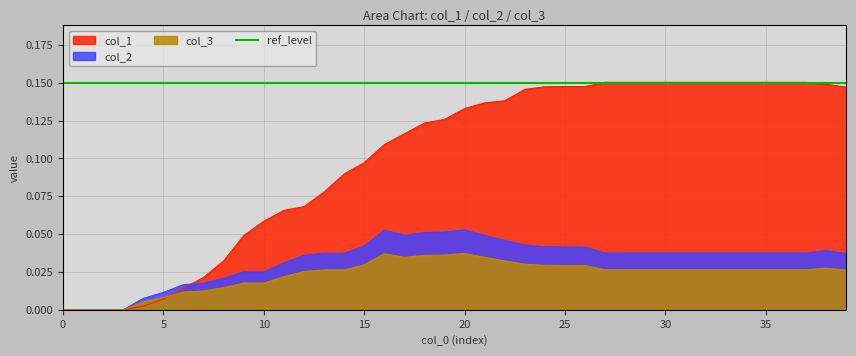

True or false: col_1 has a value of 0.0 at 10.

False